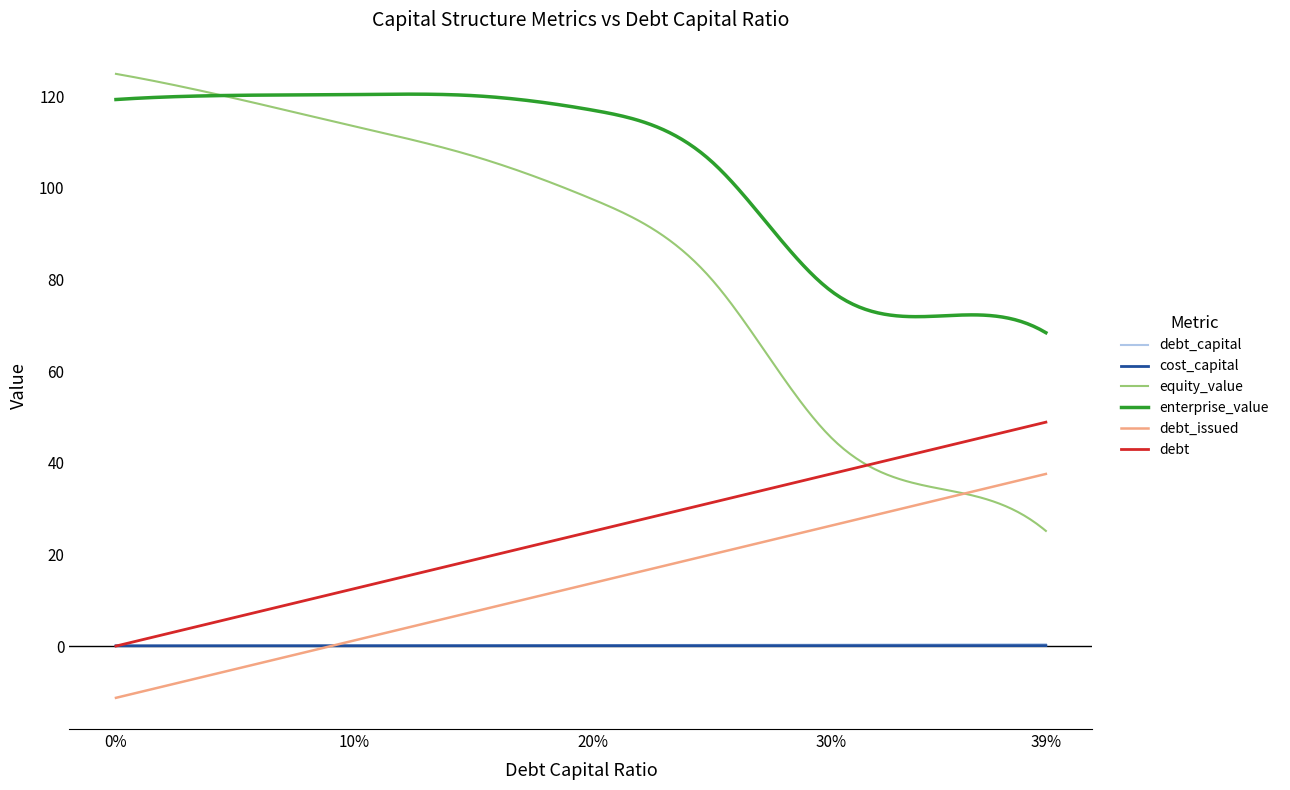

What is the sum of all cost_capital values?

21.6